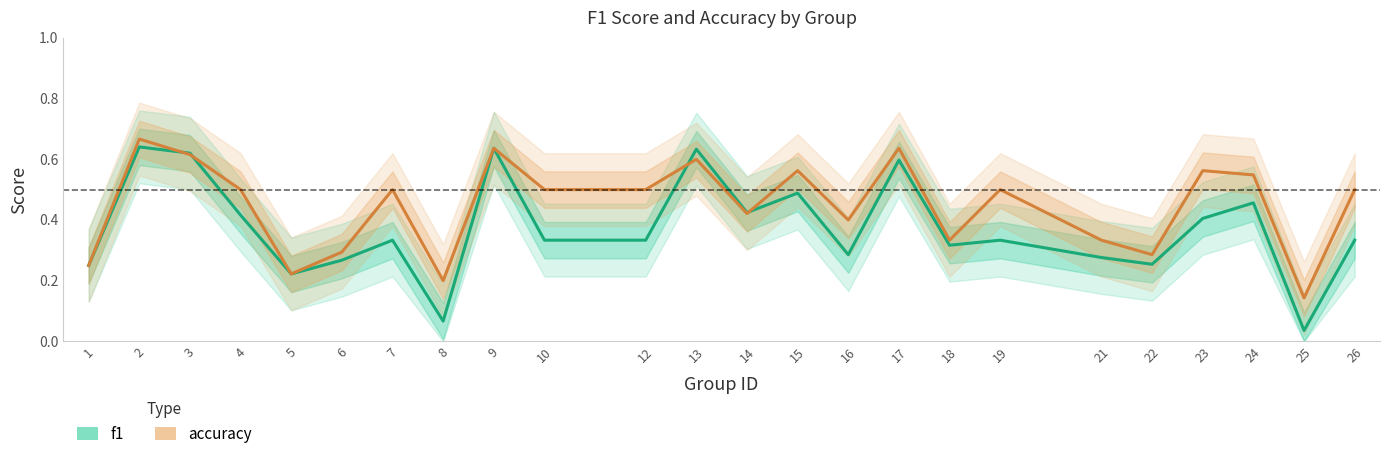

Count the accuracy values in the range 0 to 1.

24